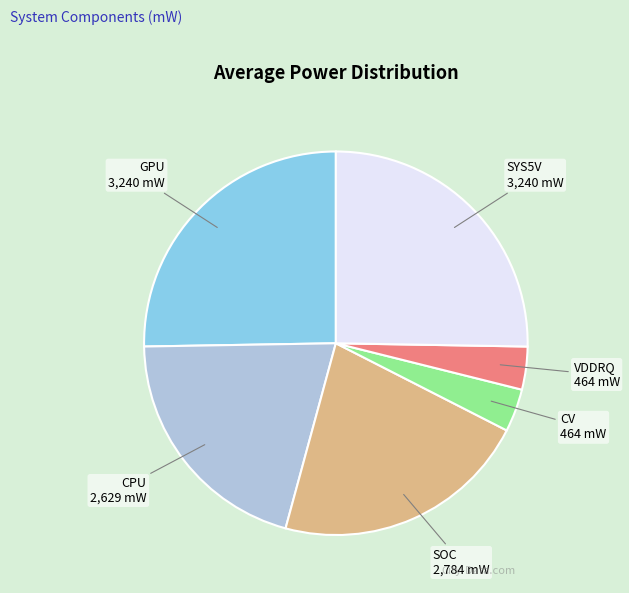

How many slices are in this pie chart?

6